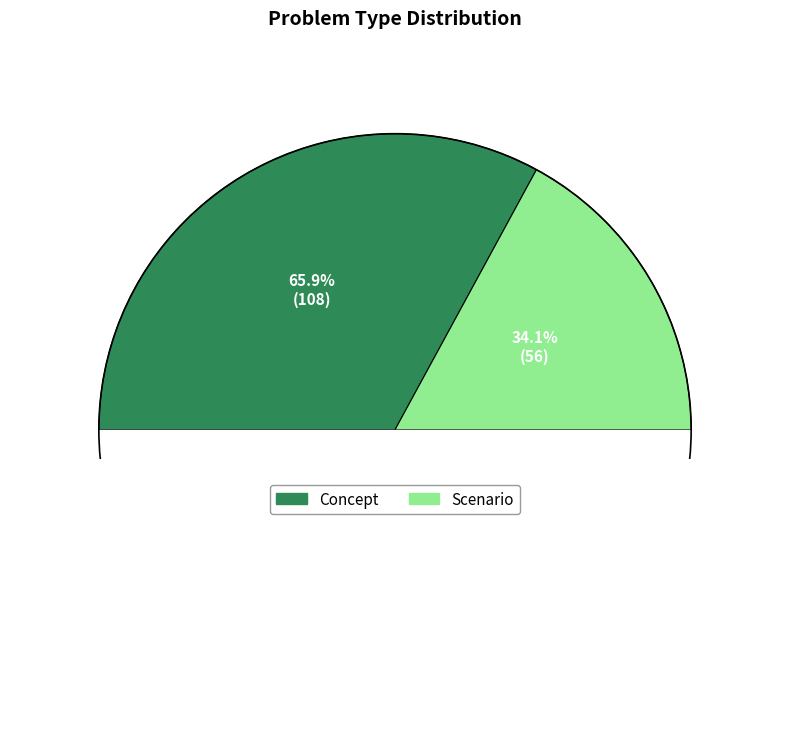

What percentage is the Scenario slice, to the nearest percent?

34%